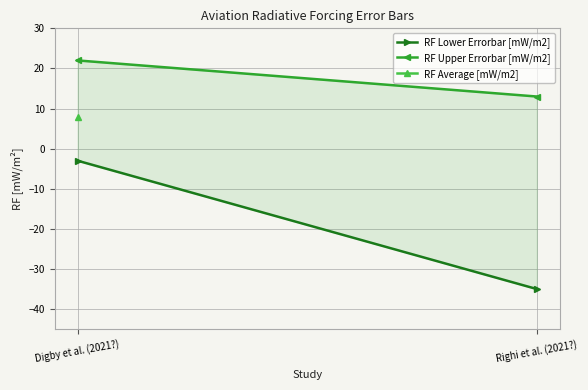

What is the sum of the RF Lower Errorbar [mW/m2] values at Digby et al. (2021?) and Righi et al. (2021?)?

-38